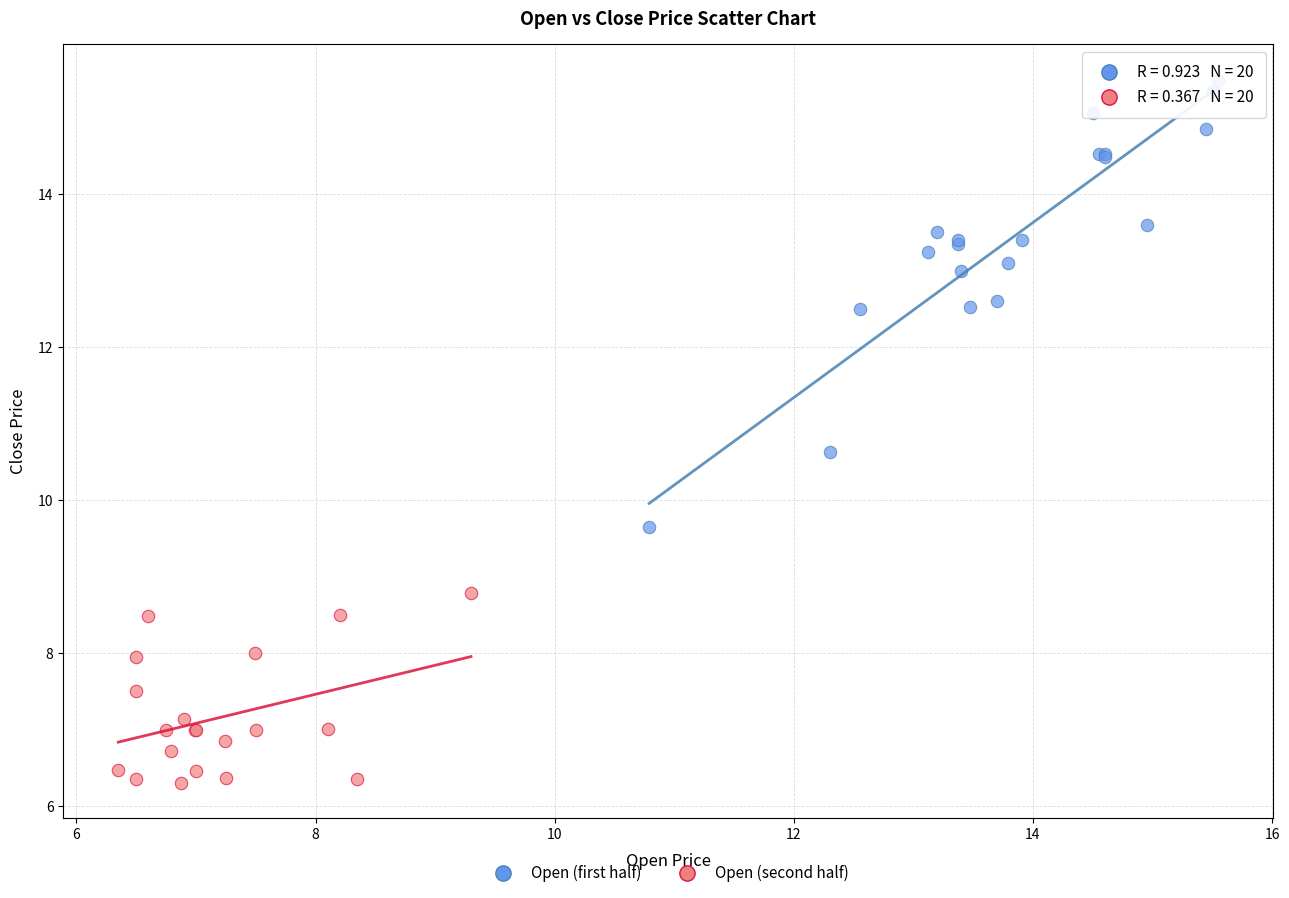

Which series reaches the maximum Y coordinate?

Open (first half)